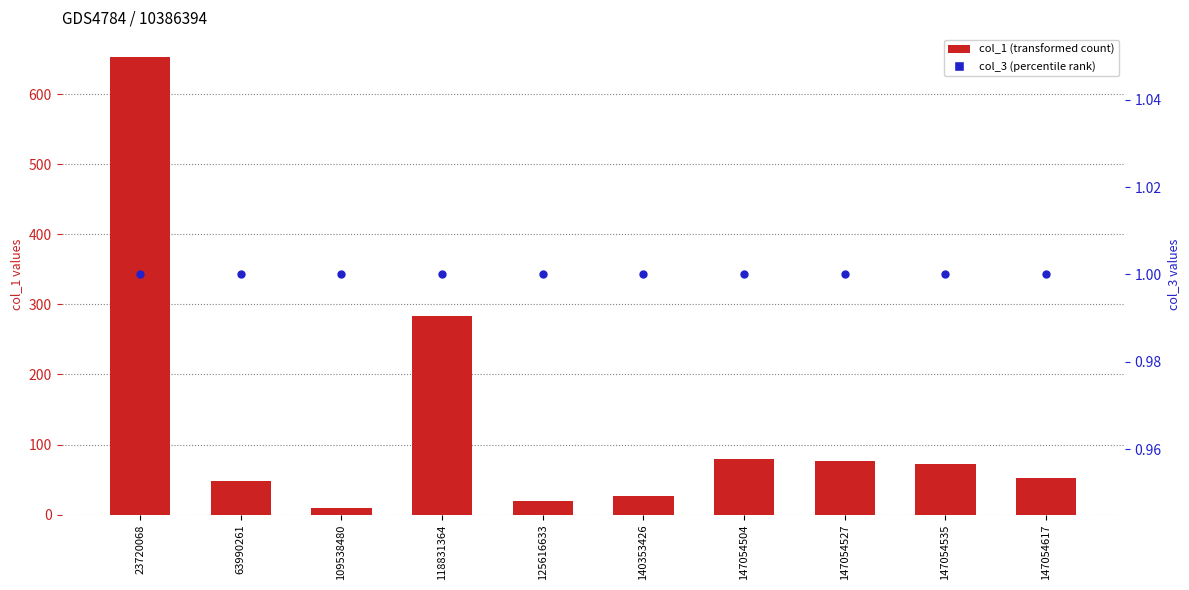

Is the value of col_1 at 125616633 greater than the value of col_3 at 147054527?

Yes